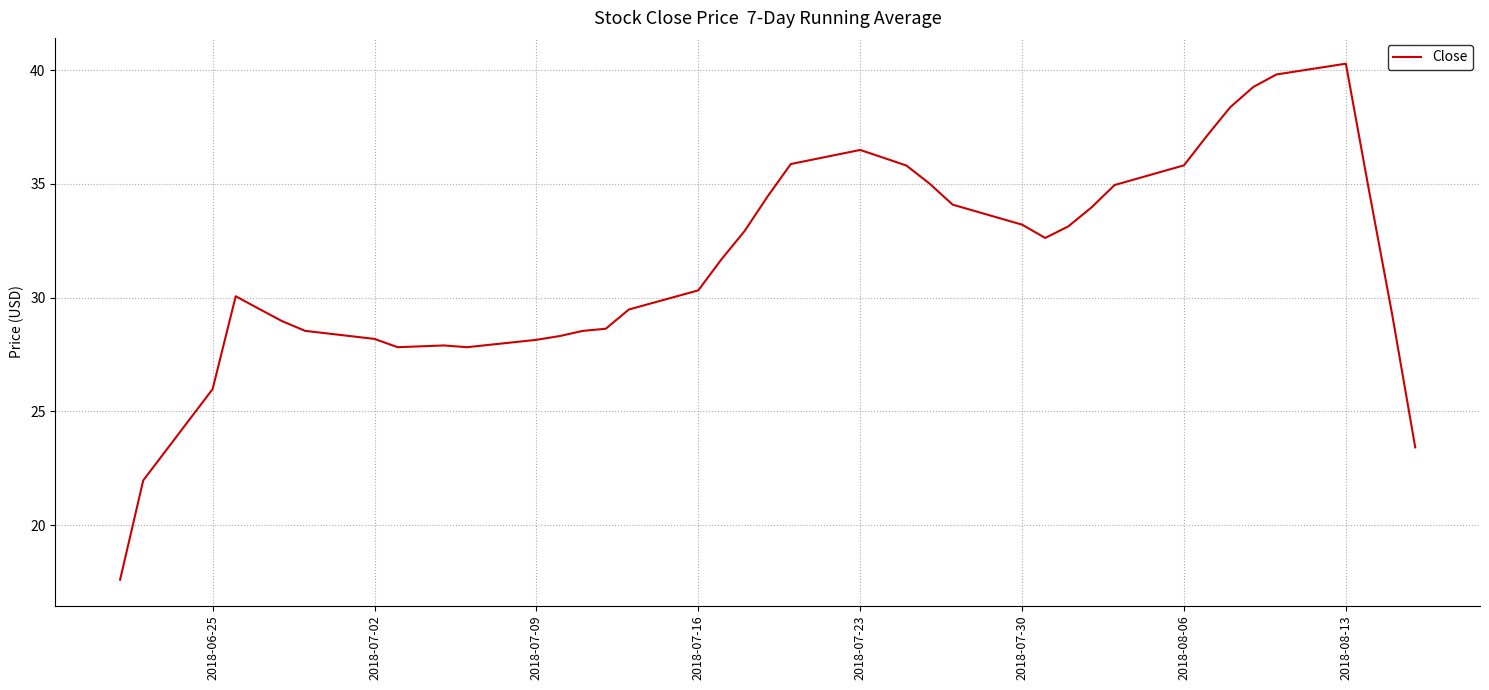

What is the minimum value shown in the chart?

17.6